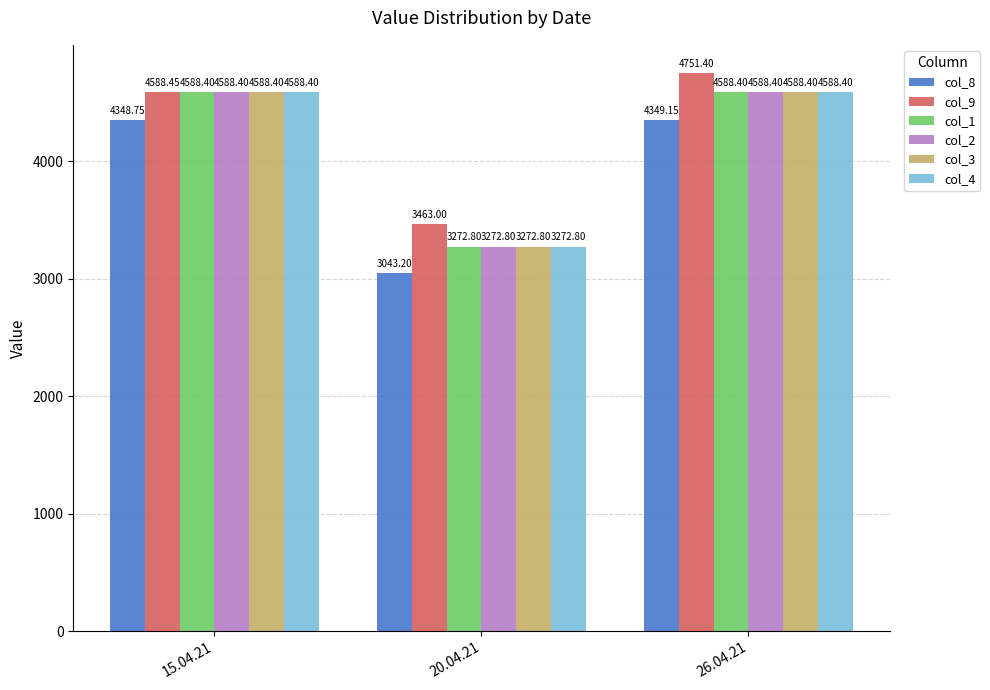

Is the value of col_2 at 15.04.21 greater than the value of col_4 at 20.04.21?

Yes